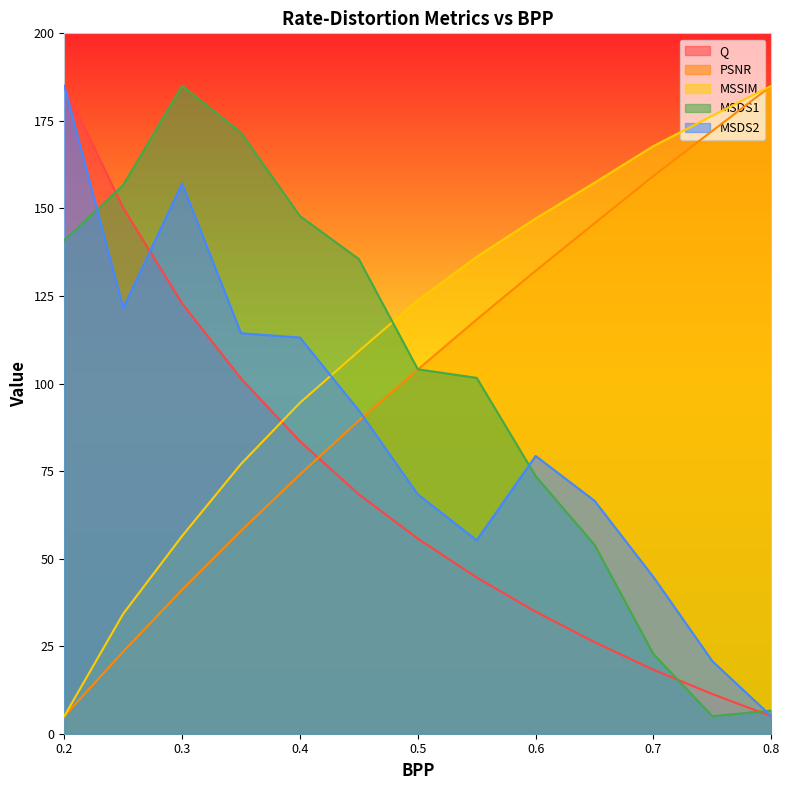

What is the value of the PSNR point at the 10th from the left?

145.8